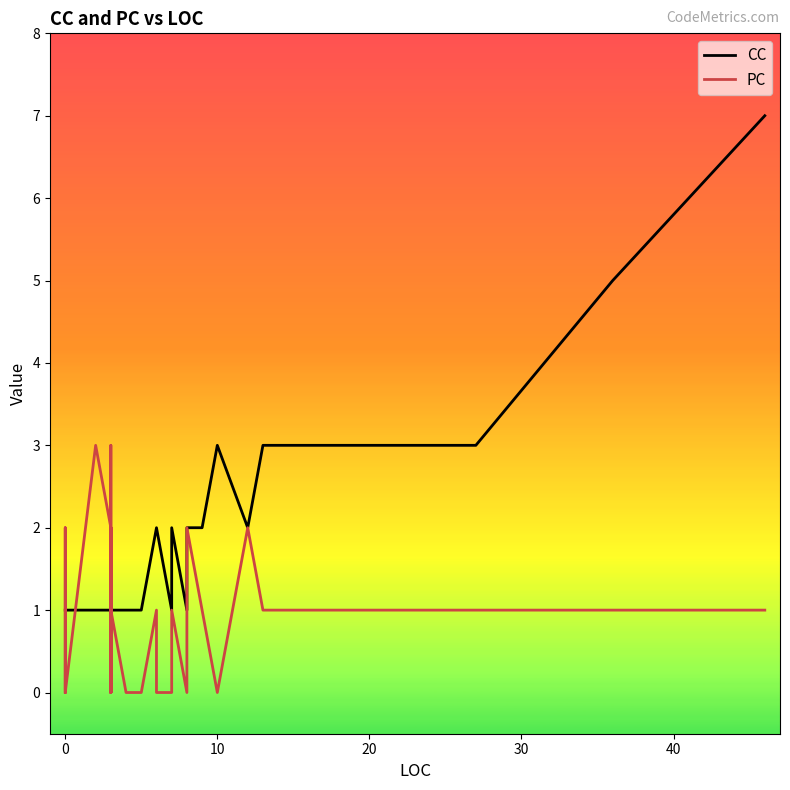

Rank the series by their maximum value, from lowest to highest.

PC, CC